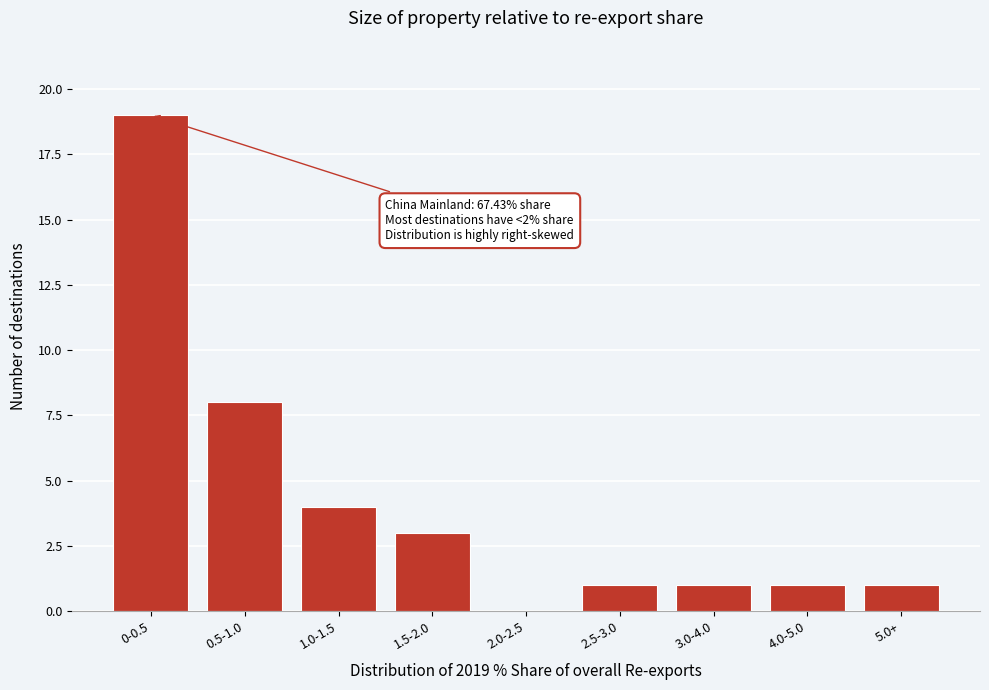

Reading right to left, extract all data points from this chart.

5.0+=1	4.0-5.0=1	3.0-4.0=1	2.5-3.0=1	2.0-2.5=0	1.5-2.0=3	1.0-1.5=4	0.5-1.0=8	0-0.5=19